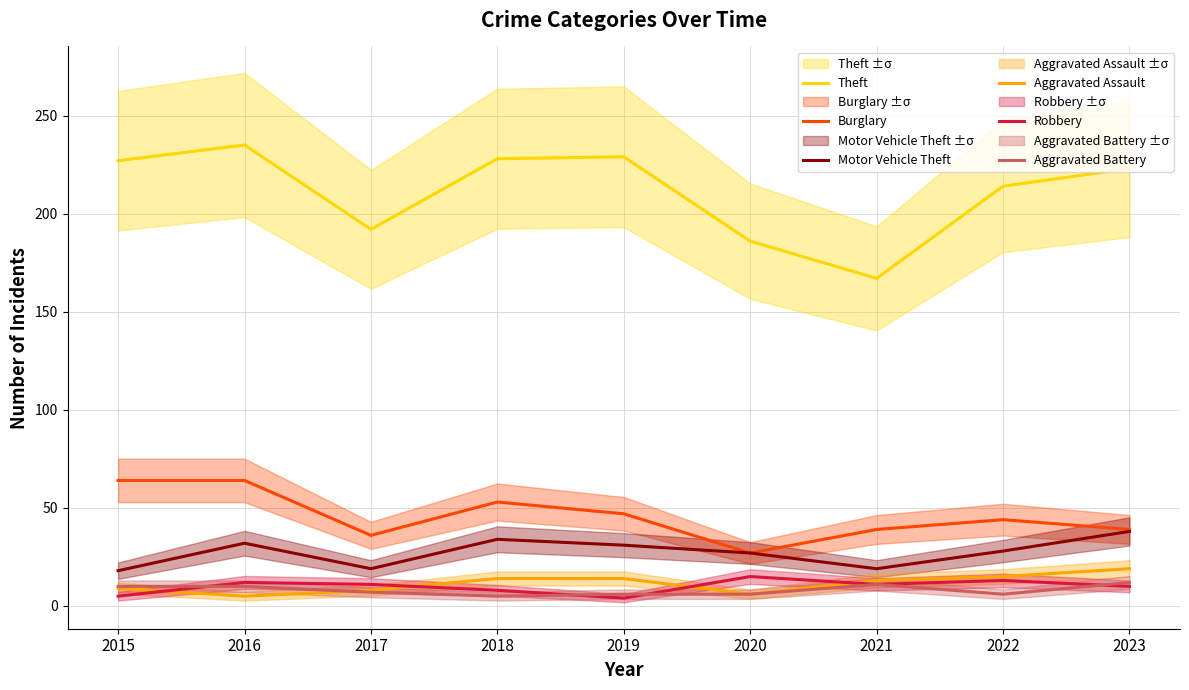

At which category is the sum across all series the highest?

2016